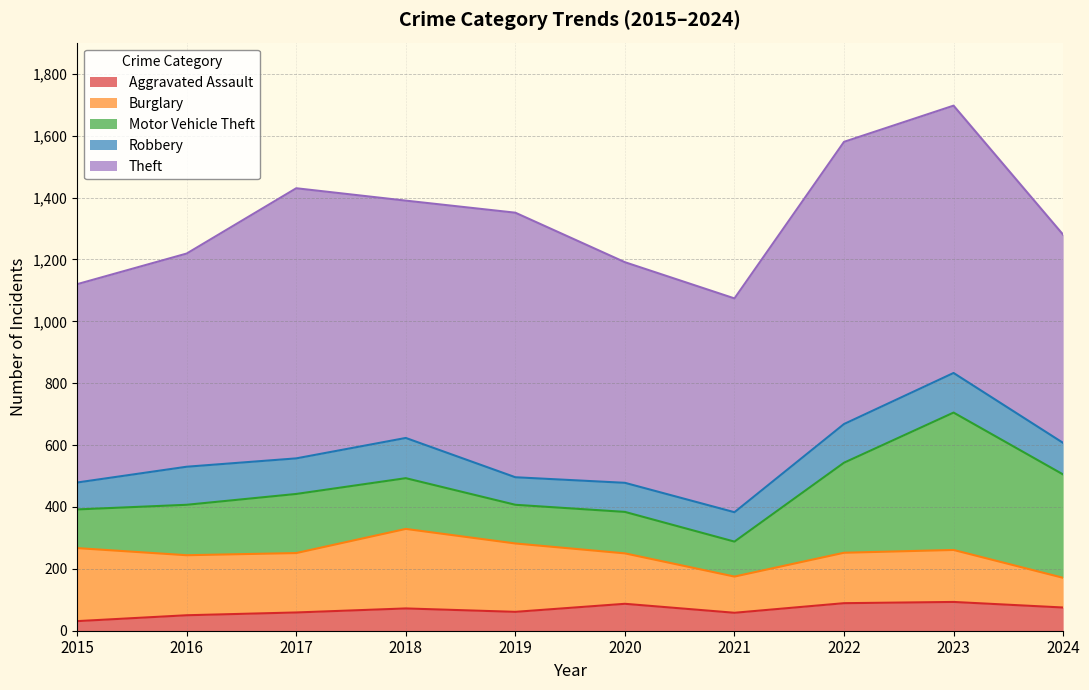

At which category does Burglary reach its first local valley?

2017